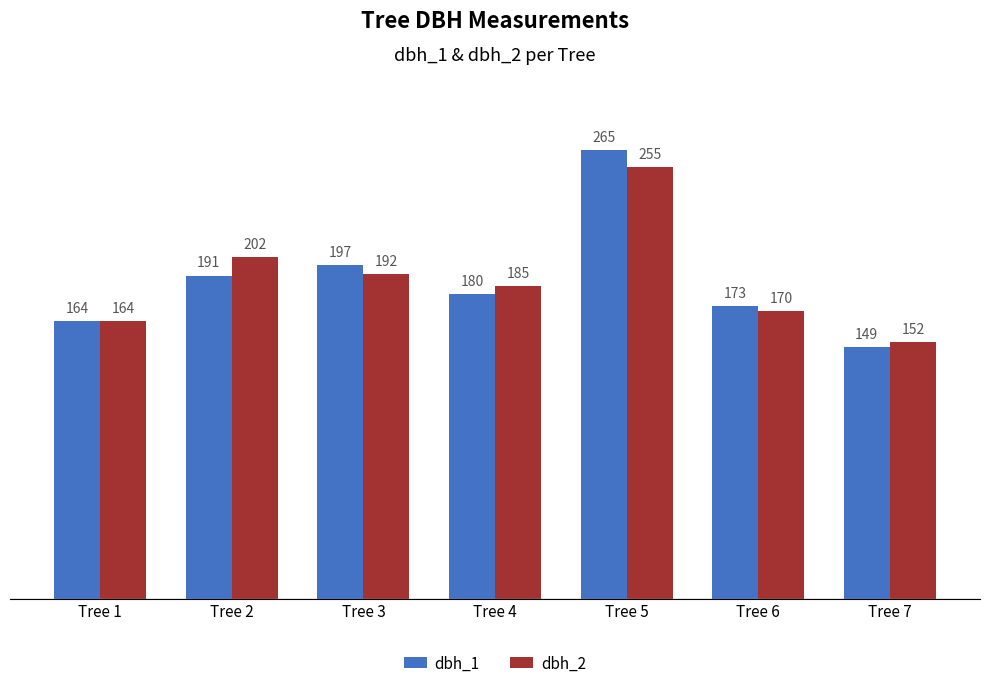

How many categories are shown in the chart?

7